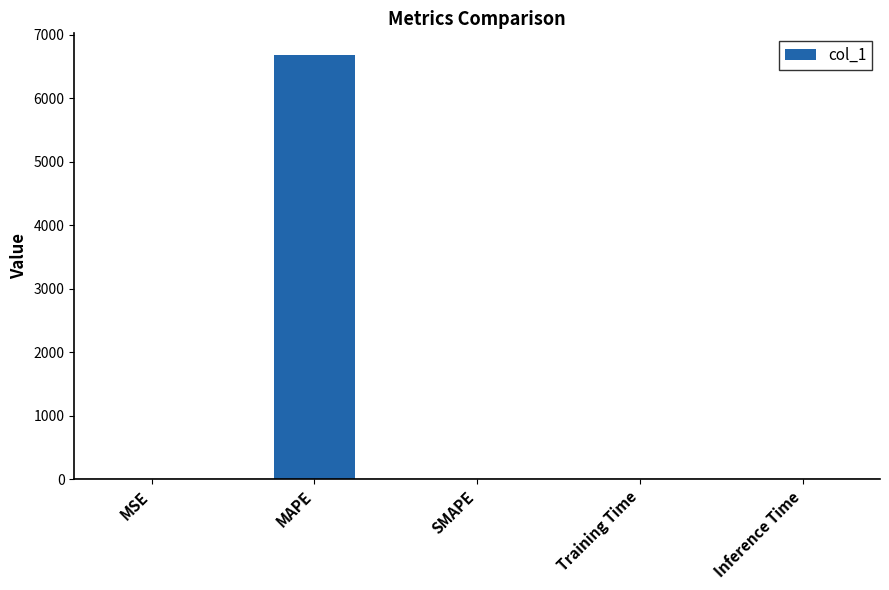

The chart shows a value of 3832.0 at MAPE. True or false?

False